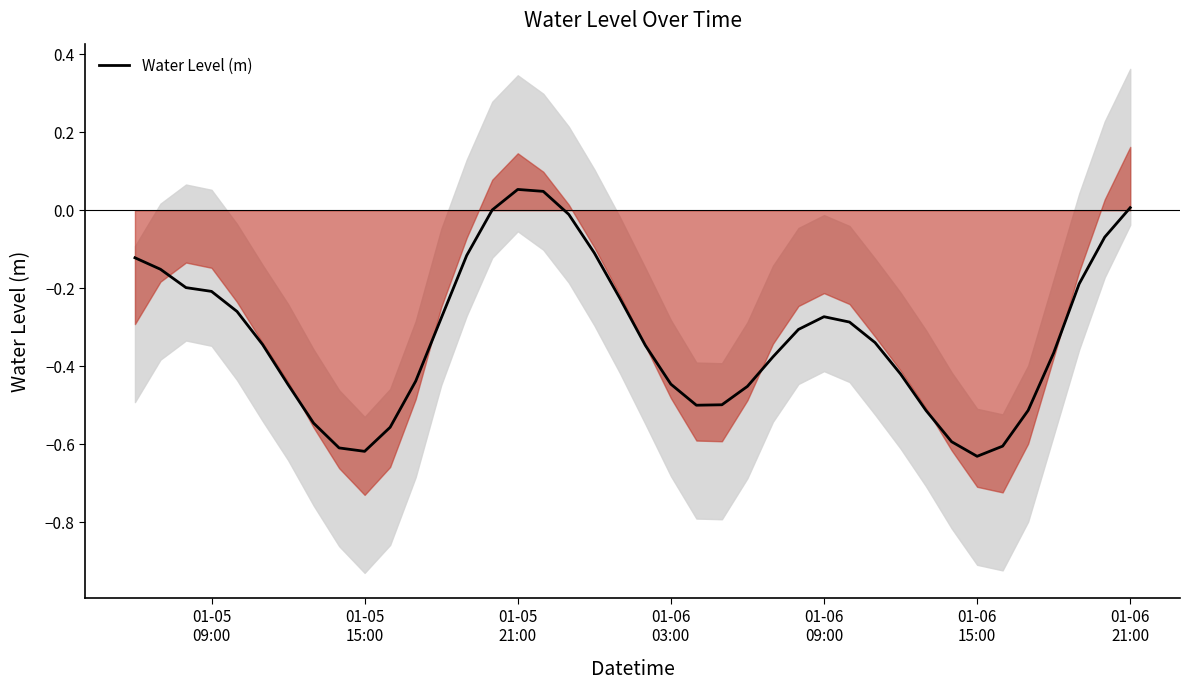

Is it true that the value at 01-05 15:00 is -0.1?

False